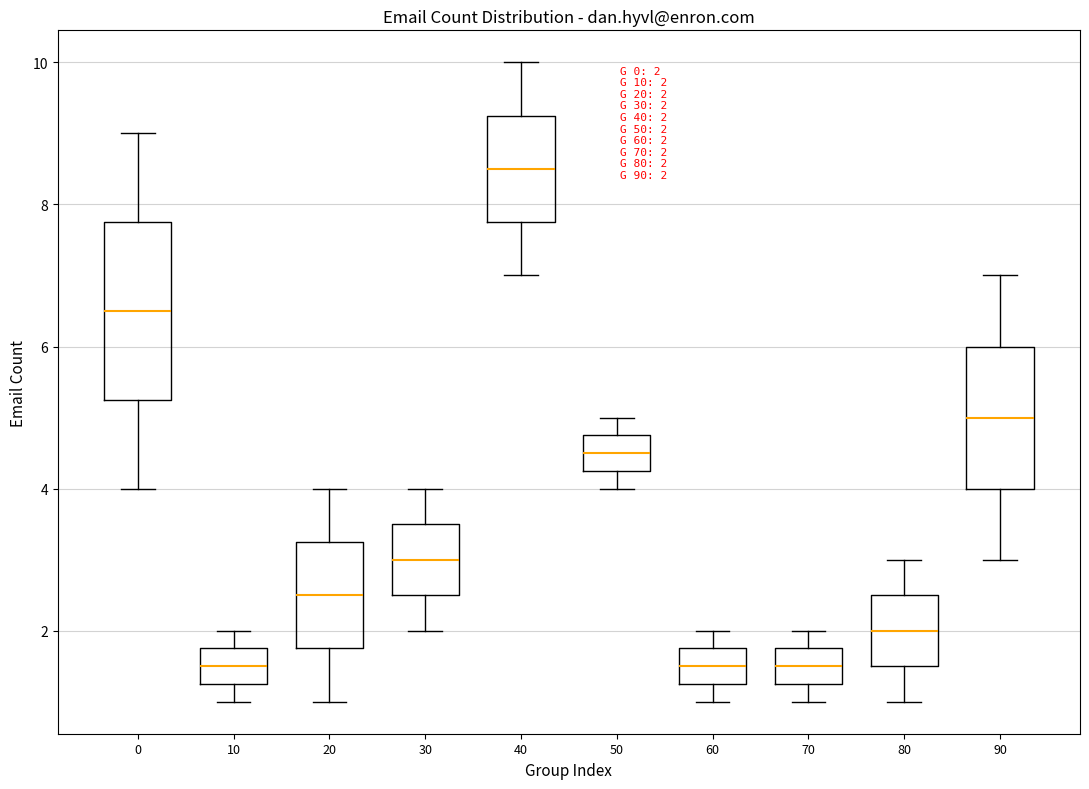

Which box has the highest median line?

40